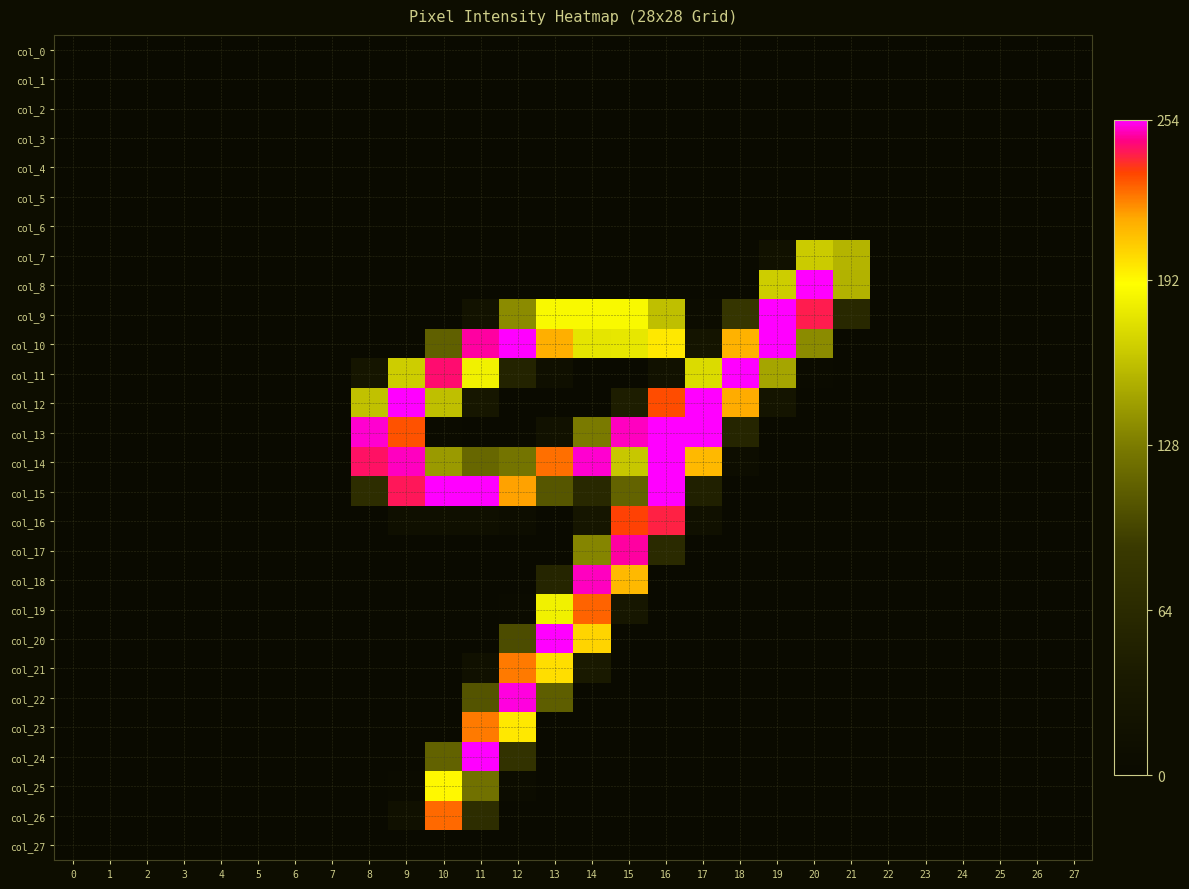

At how many categories does at least one series exceed 247?

13